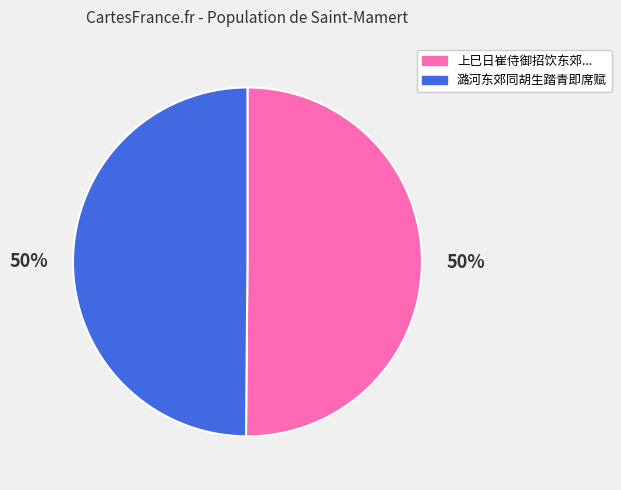

Is it true that 上巳日崔侍御招饮东郊... is 60% of the pie?

False